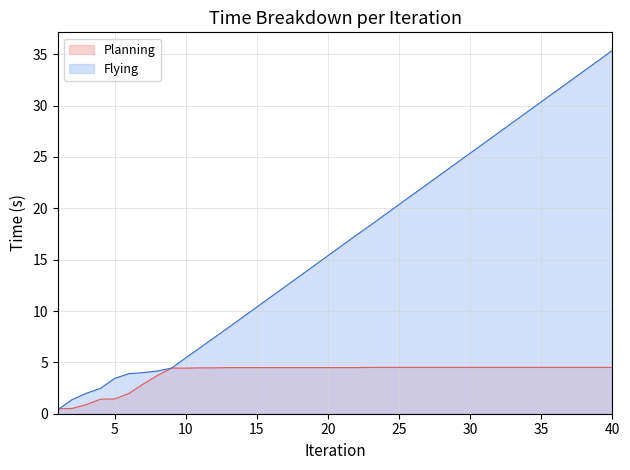

Reading left to right, list all the values displayed in this chart.

Planning: 0.5	0.5	0.9	1.4	1.4	2.0	2.9	3.7	4.4	4.4	4.5	4.5	4.5	4.5	4.5	4.5	4.5	4.5	4.5	4.5	4.5	4.5	4.5	4.5	4.5	4.5	4.5	4.5	4.5	4.5	4.5	4.5	4.5	4.5	4.5	4.5	4.5	4.5	4.5	4.5
Flying: 0.4	1.4	2.0	2.5	3.4	3.9	4.0	4.2	4.4	5.4	6.4	7.4	8.4	9.4	10.4	11.4	12.4	13.4	14.4	15.4	16.4	17.4	18.4	19.4	20.4	21.4	22.4	23.4	24.4	25.4	26.4	27.4	28.4	29.4	30.4	31.4	32.4	33.4	34.4	35.4